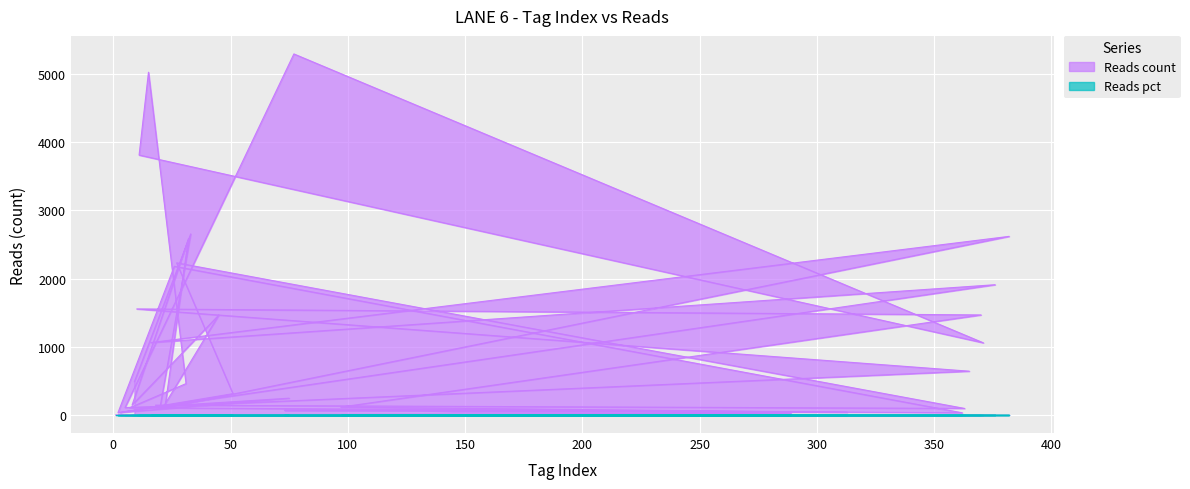

List the labels in order of value, largest first.

77, 15, 11, 33, 382, 32, 27, 26, 376, 10, 370, 45, 16, 371, 365, 9, 31, 51, 75, 8, 18, 29, 20, 97, 5, 7, 22, 21, 363, 121, 73, 241, 145, 313, 3, 2, 362, 289, 1